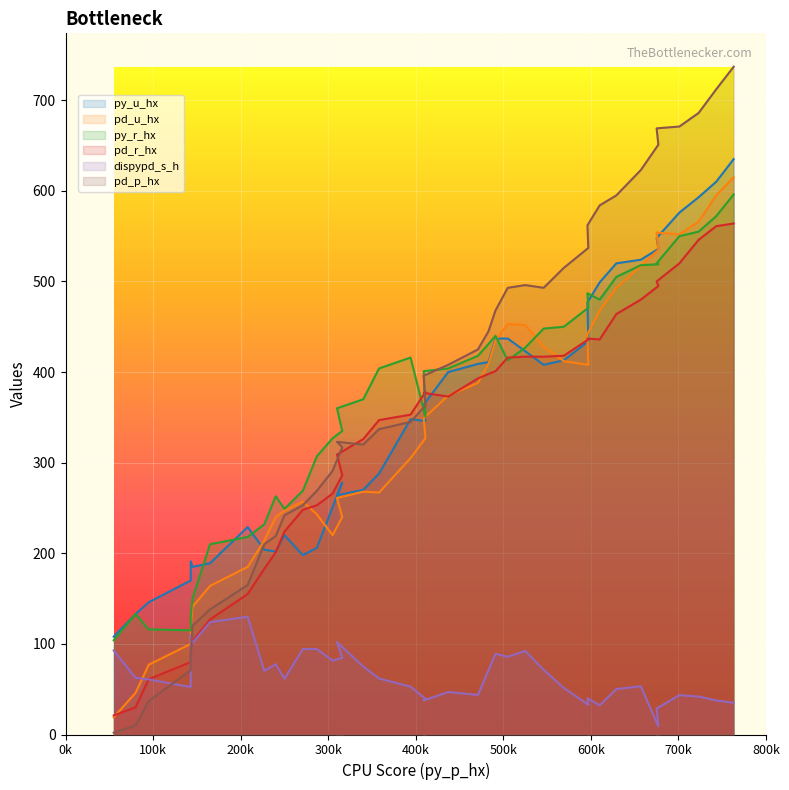

True or false: py_r_hx and pd_r_hx intersect in this chart.

True